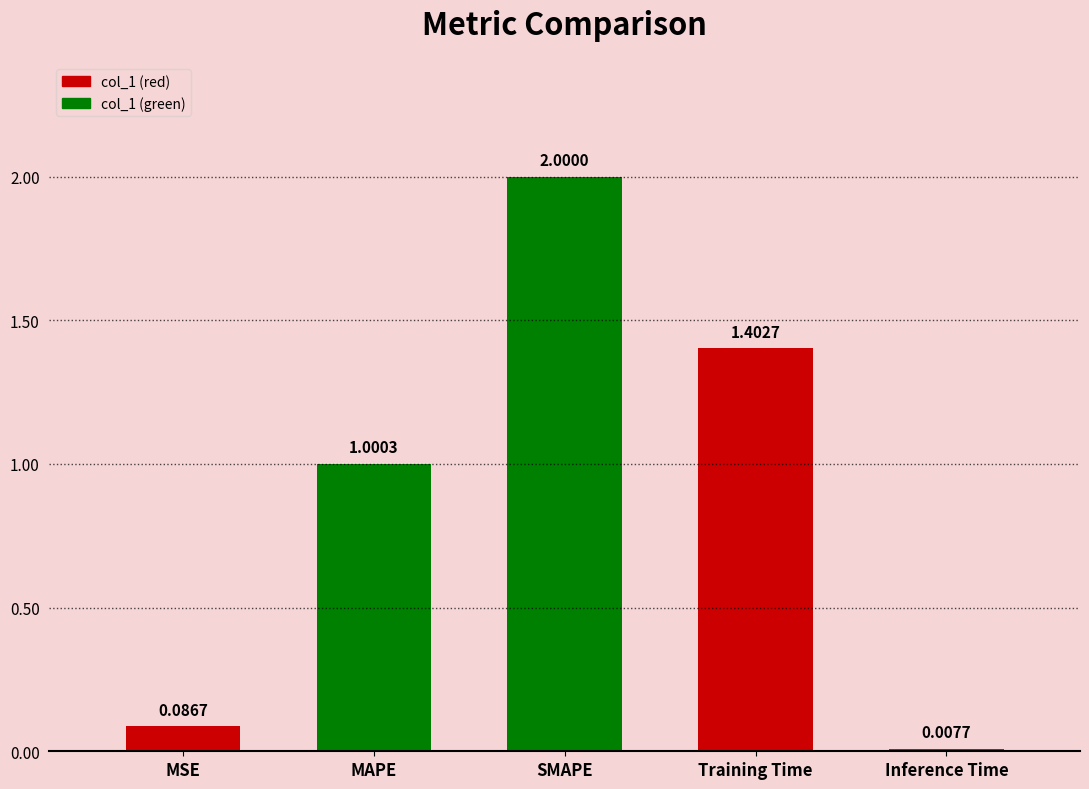

What is the value of the 3rd bar from the left?

2.0